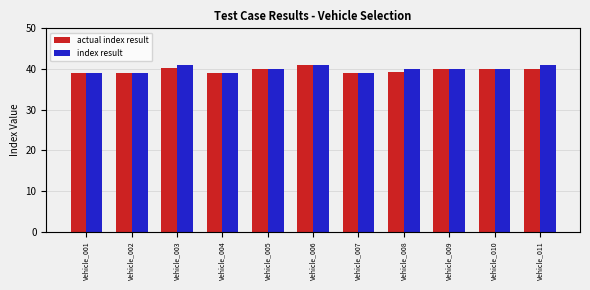

True or false: actual index result has a value of 57.2 at Vehicle_003.

False